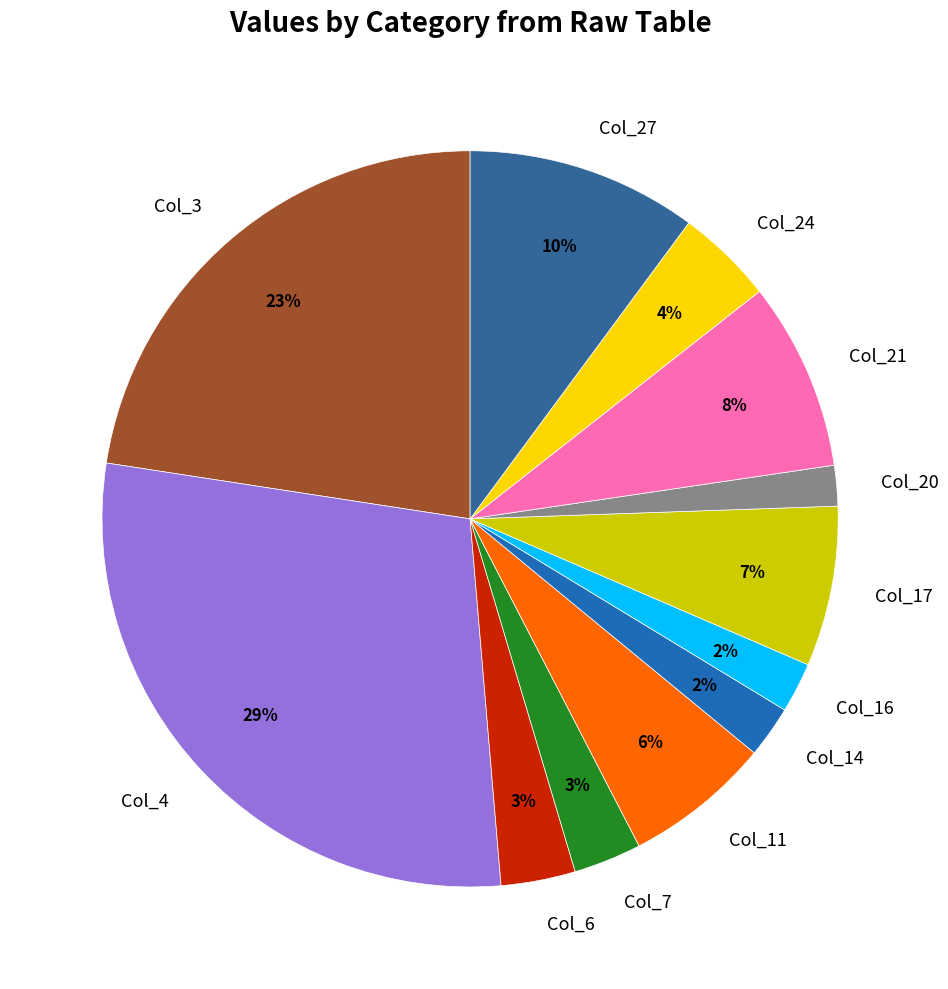

To the nearest percent, what portion does Col_11 represent?

6%